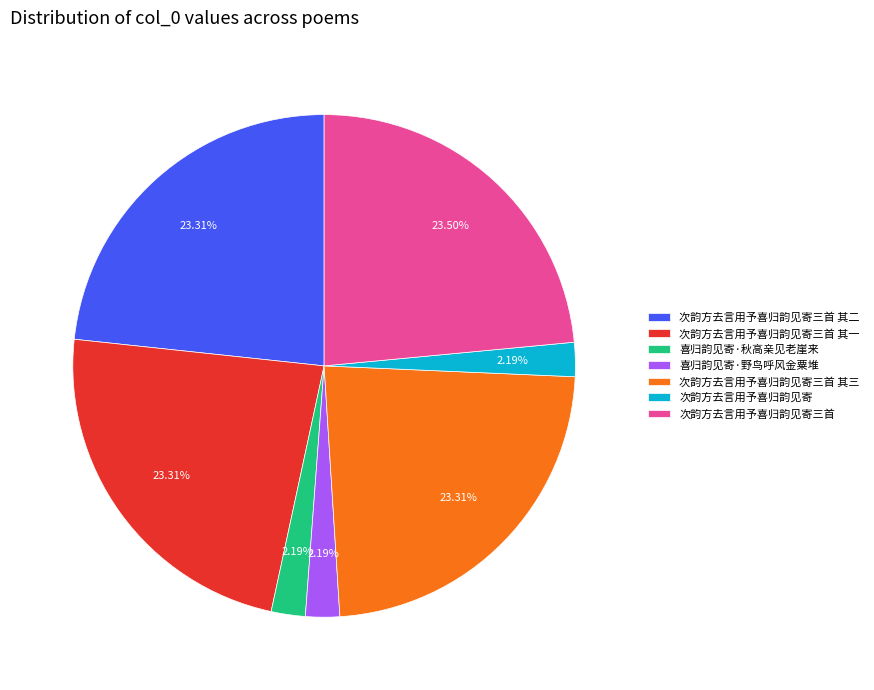

Does 次韵方去言用予喜归韵见寄三首 其一 represent more than half of the total?

No